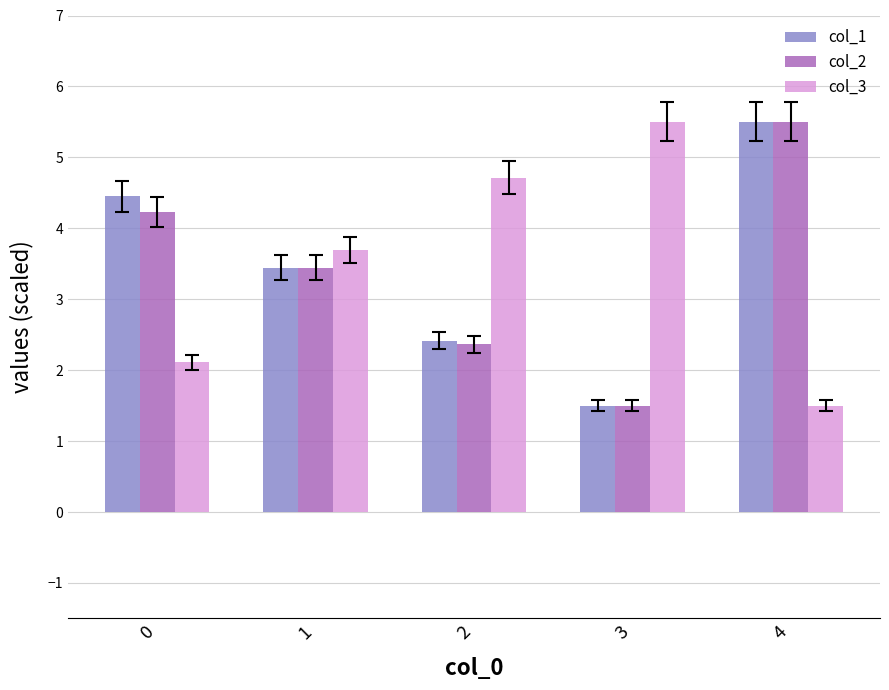

At which label does col_3 reach its peak?

3